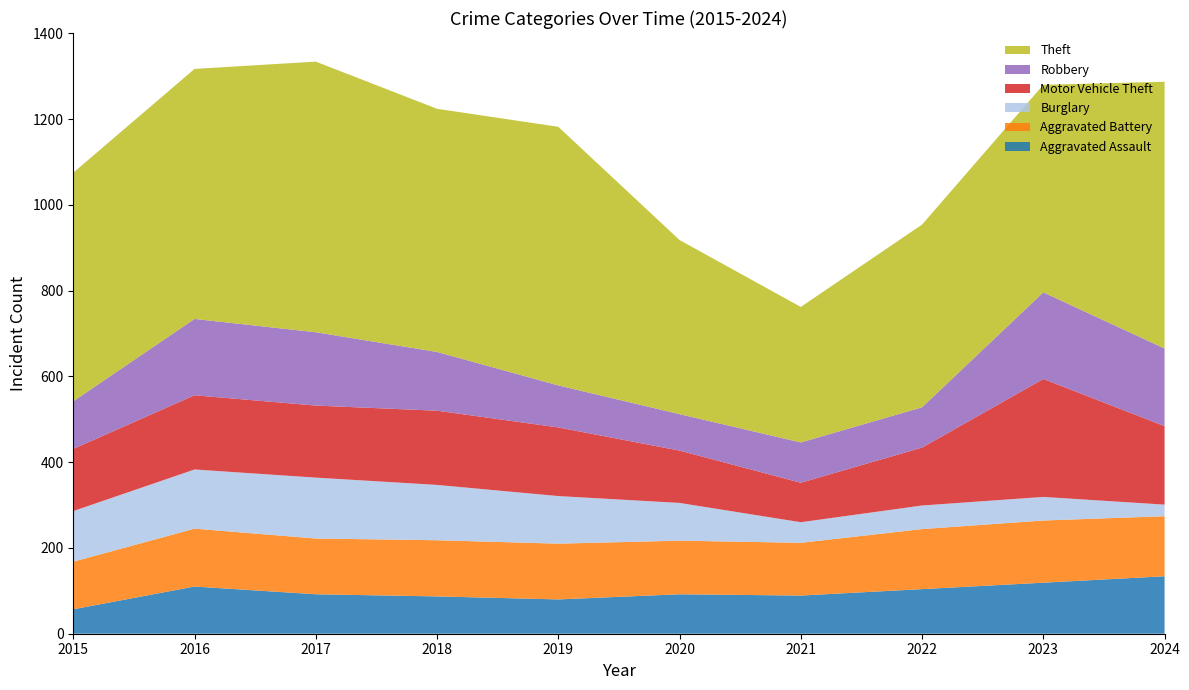

Reading right to left, transcribe all the data shown in this chart.

Aggravated Assault: 134	119	104	89	92	80	87	92	110	57
Aggravated Battery: 140	145	140	123	125	130	131	130	135	111
Burglary: 27	55	55	48	88	111	129	142	138	118
Motor Vehicle Theft: 183	275	135	92	122	160	173	168	173	145
Robbery: 181	202	94	94	85	98	137	171	178	111
Theft: 622	484	426	316	406	603	567	631	583	533